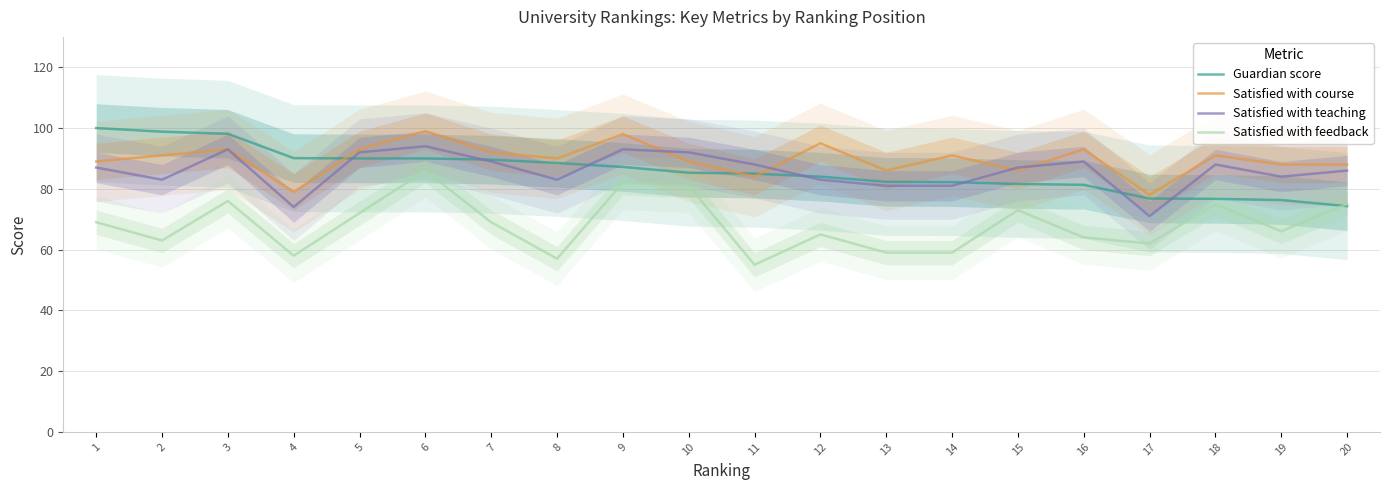

Reading left to right, transcribe all the data shown in this chart.

Guardian score: 1=100.0	2=98.8	3=98.1	4=90.1	5=90.0	6=90.0	7=89.6	8=88.5	9=87.2	10=85.3	11=85.0	12=84.0	13=82.3	14=82.2	15=81.6	16=81.3	17=76.8	18=76.7	19=76.3	20=74.3
Satisfied with course: 1=89.0	2=91.0	3=93.0	4=79.0	5=93.0	6=99.0	7=92.0	8=90.0	9=98.0	10=89.0	11=84.0	12=95.0	13=86.0	14=91.0	15=86.0	16=93.0	17=78.0	18=91.0	19=88.0	20=88.0
Satisfied with teaching: 1=87.0	2=83.0	3=93.0	4=74.0	5=92.0	6=94.0	7=89.0	8=83.0	9=93.0	10=92.0	11=88.0	12=83.0	13=81.0	14=81.0	15=87.0	16=89.0	17=71.0	18=88.0	19=84.0	20=86.0
Satisfied with feedback: 1=69.0	2=63.0	3=76.0	4=58.0	5=72.0	6=86.0	7=69.0	8=57.0	9=82.0	10=81.0	11=55.0	12=65.0	13=59.0	14=59.0	15=73.0	16=64.0	17=62.0	18=75.0	19=66.0	20=75.0